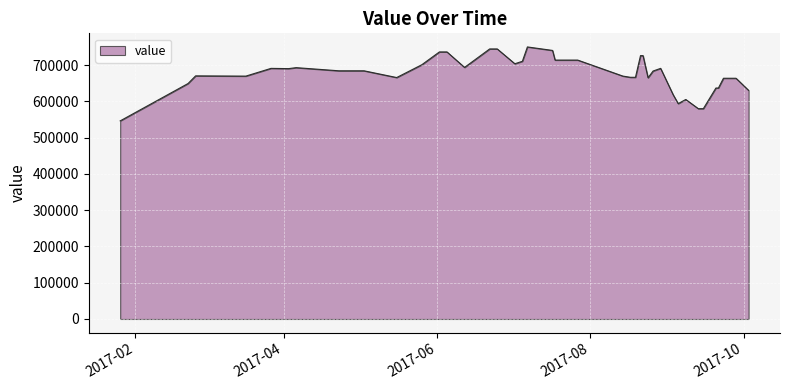

What is the minimum value shown in the chart?

546445.8